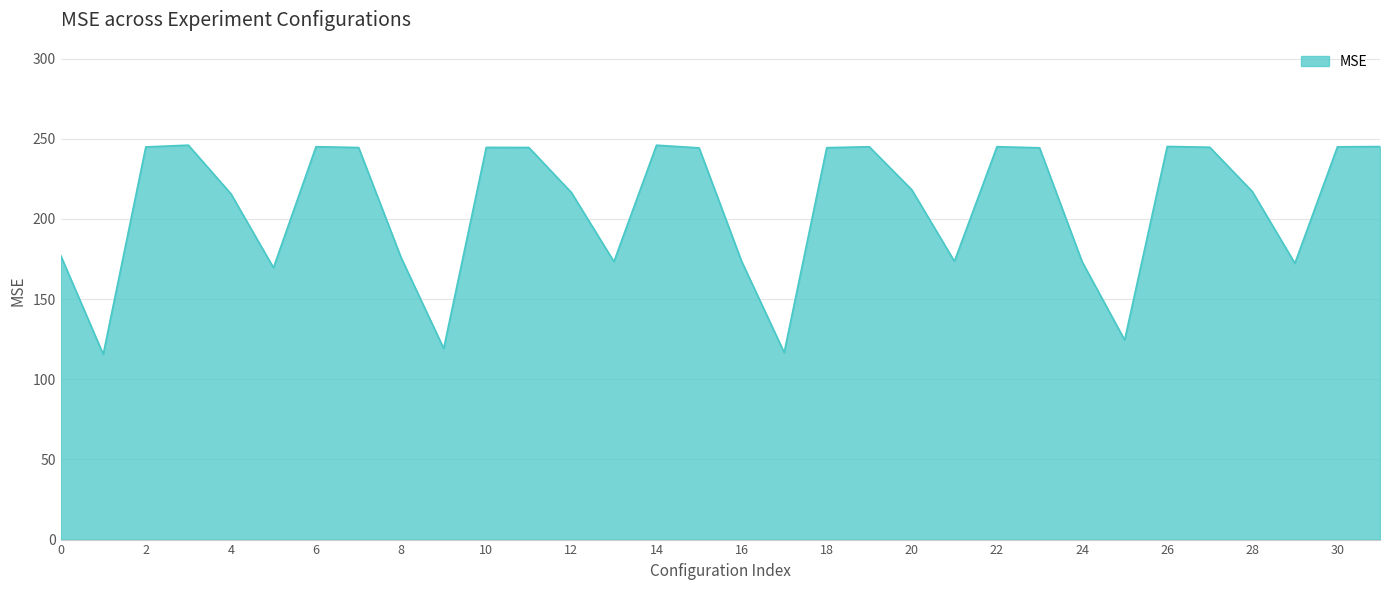

What is the minimum value shown in the chart?

115.6